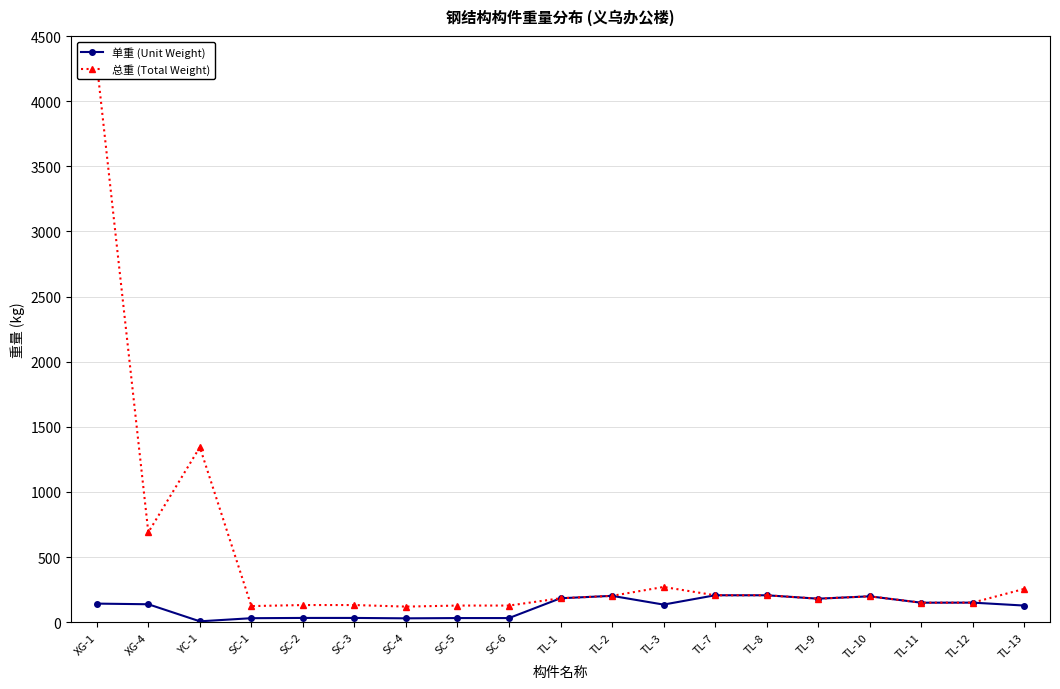

Reading right to left, what are all the values shown in this chart?

单重 (Unit Weight): 128.0	150.5	150.0	199.0	180.8	207.0	207.0	135.4	202.6	184.0	32.0	32.0	30.0	33.0	33.0	31.0	7.0	138.0	143.0
总重 (Total Weight): 256.0	150.5	150.0	199.0	180.8	207.0	207.0	270.8	202.6	184.0	128.0	128.0	120.0	132.0	132.0	124.0	1344.0	690.0	4290.0